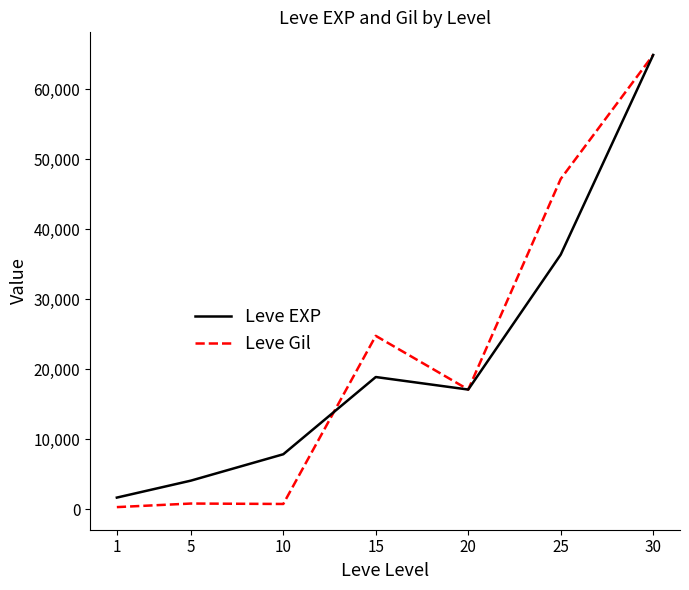

Does the chart have visible grid lines?

No